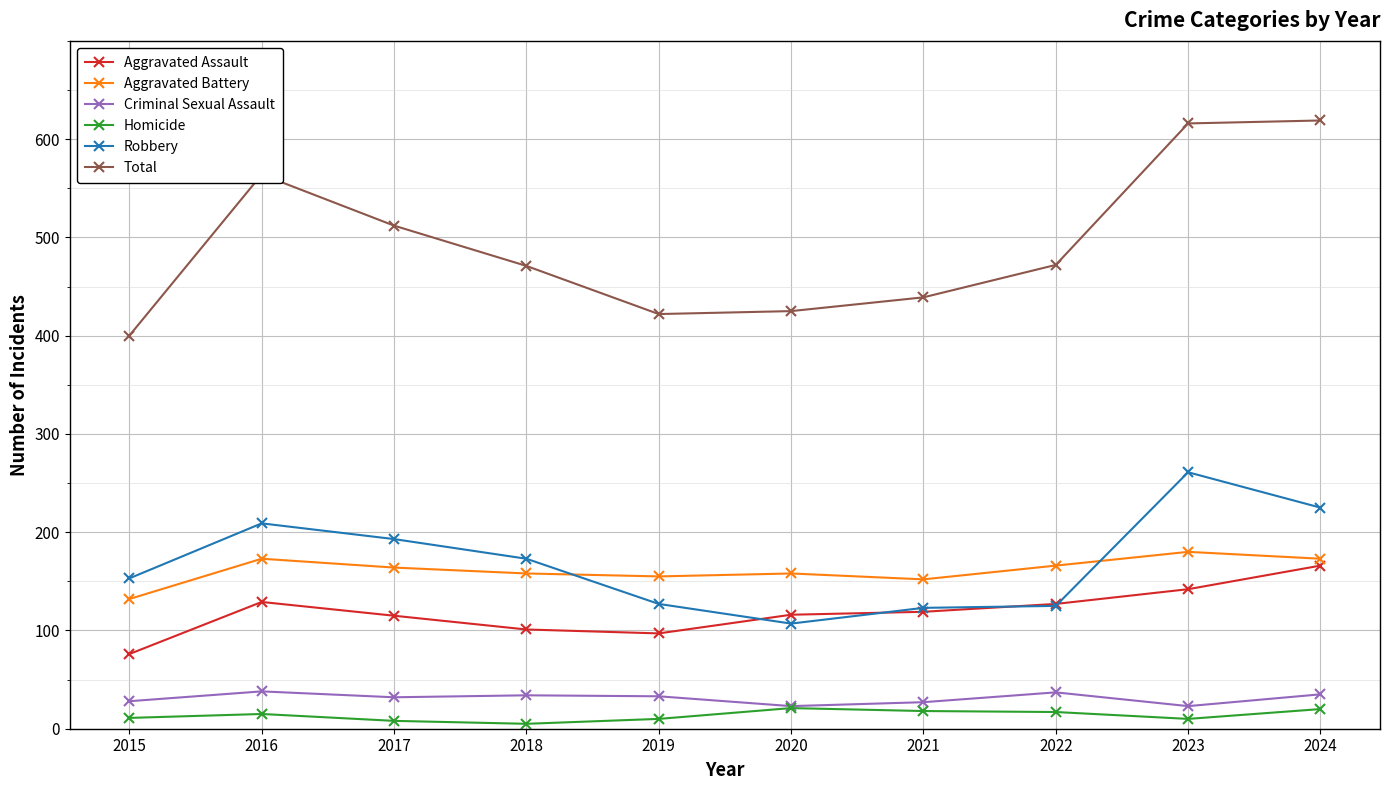

What is the total value across all series at 2019?

844